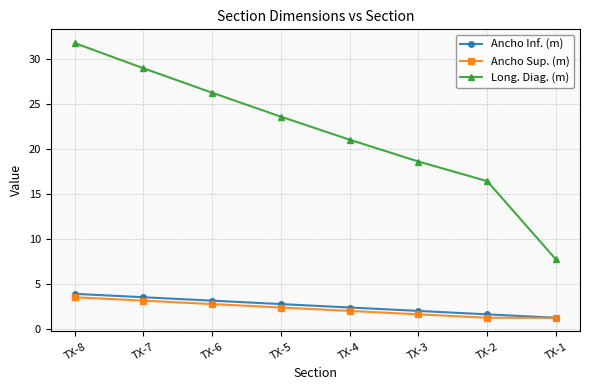

At which category is the sum across all series the highest?

TX-8